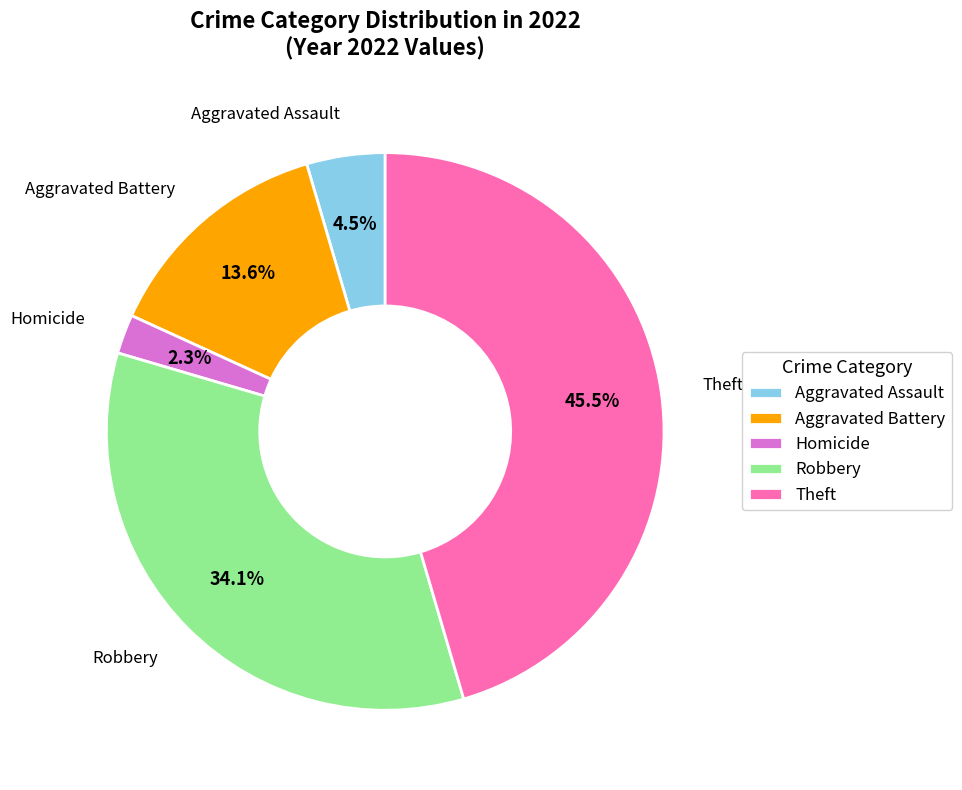

What is the ratio of the value at Aggravated Battery to the value at Robbery?

0.4